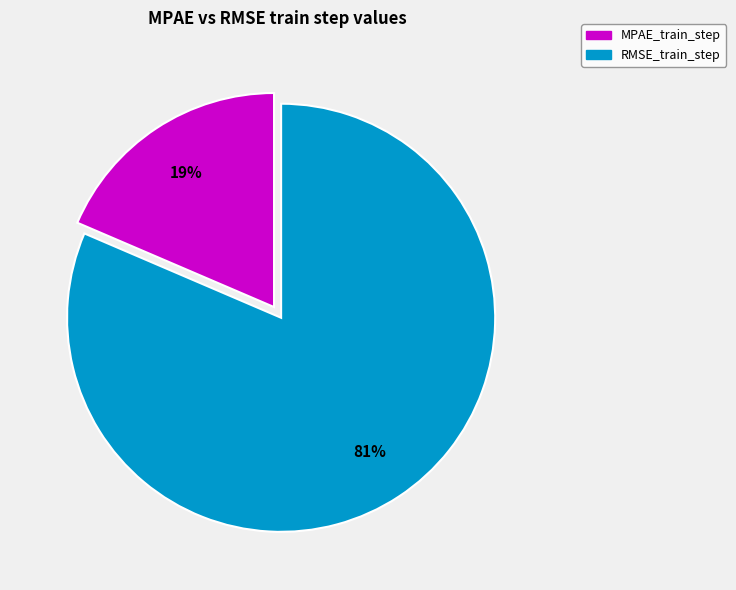

To the nearest percent, what is the average slice percentage?

50%